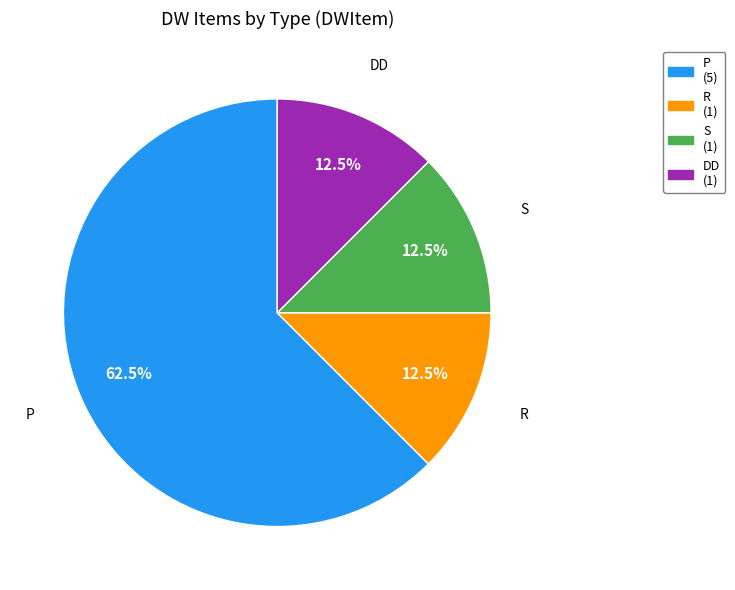

Approximately how many times larger is the value at P compared to S?

5.0